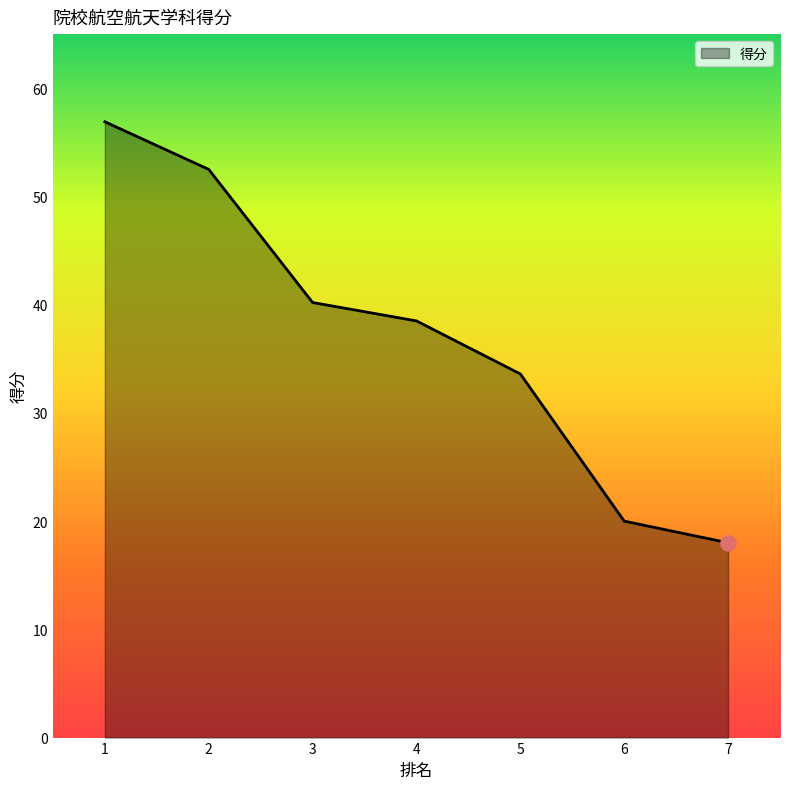

What is the ratio of the value at 1 to the value at 7?

3.2